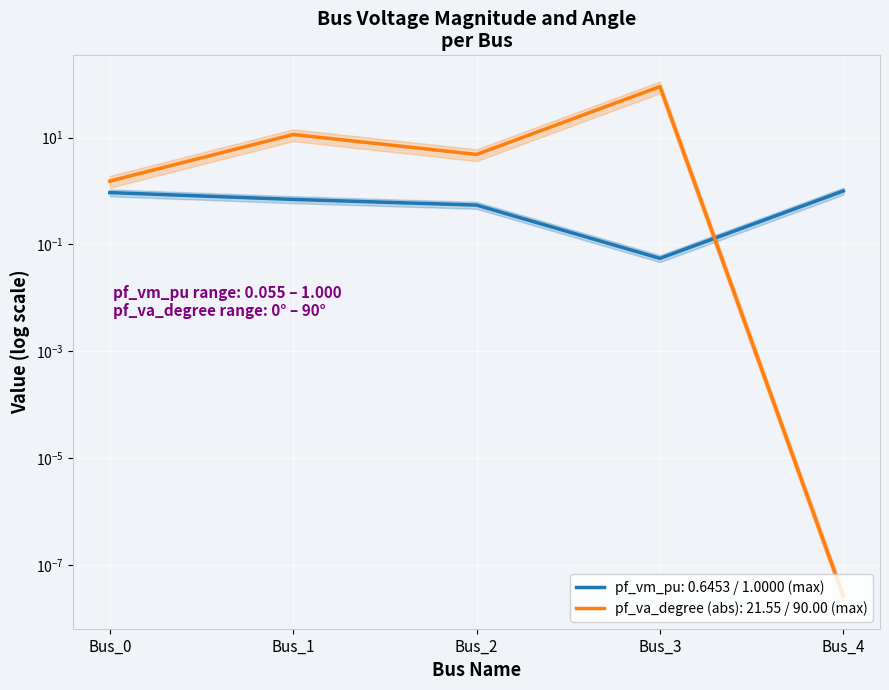

Which series changed the most between Bus_1 and Bus_2?

pf_va_degree